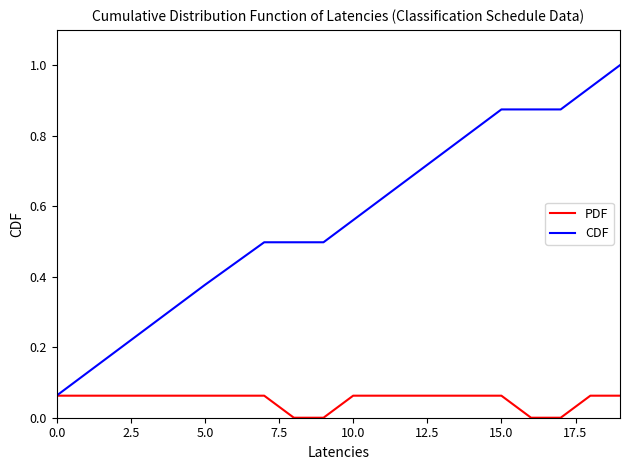

Rank the series by their maximum value, from highest to lowest.

CDF, PDF